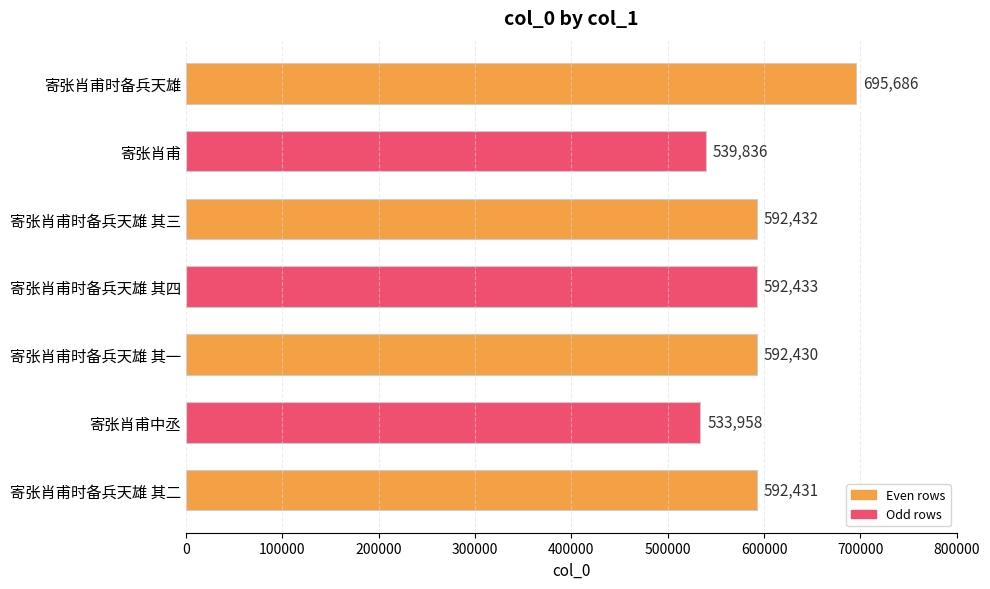

What is the label of the 3rd bar from the top?

寄张肖甫时备兵天雄 其三